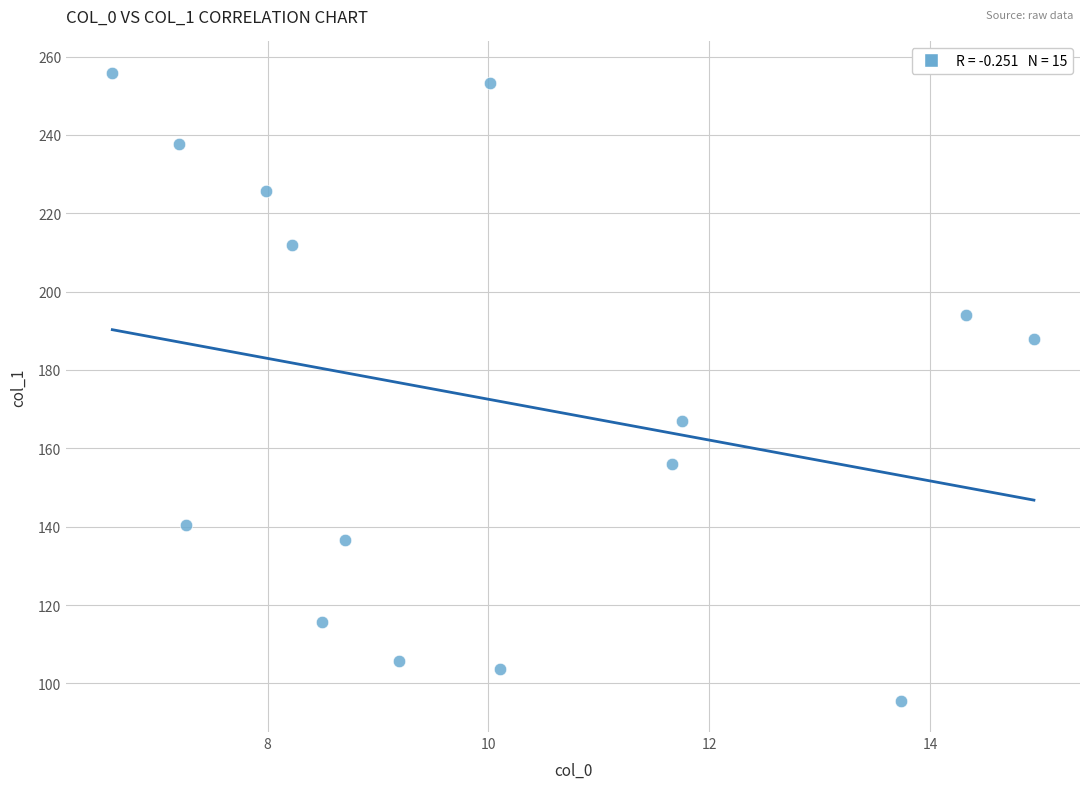

What is the range of Y values (max minus min)?

160.2